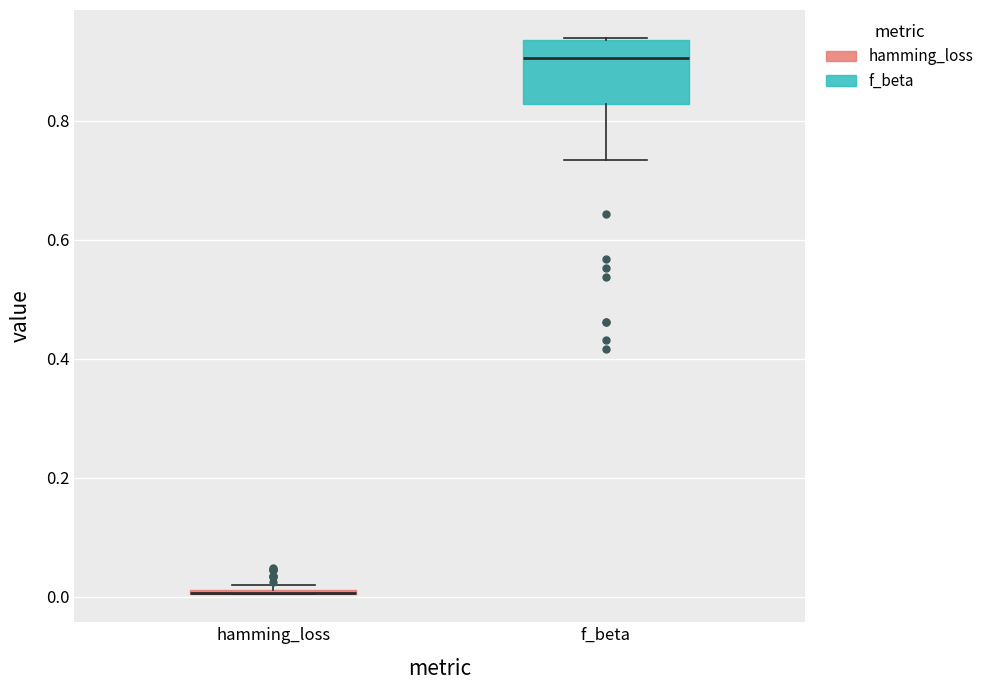

Comparing the boxes themselves (not the whiskers), which one is the tallest?

f_beta